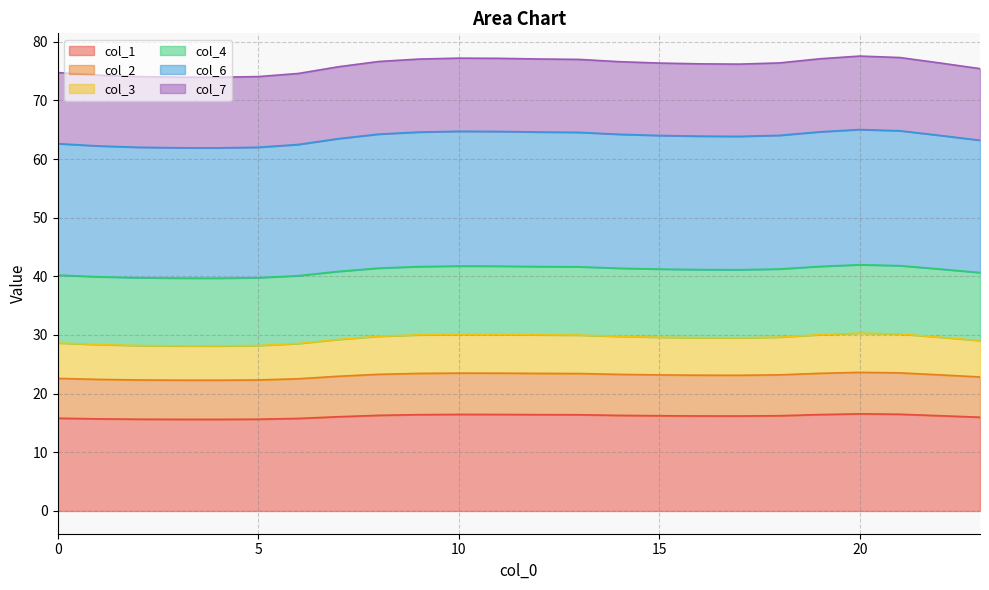

What is the lowest value of the col_1 series?

15.6